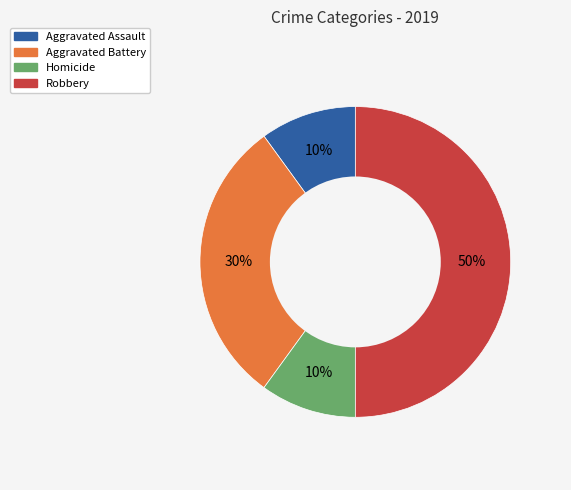

How many segments does this pie chart have?

4